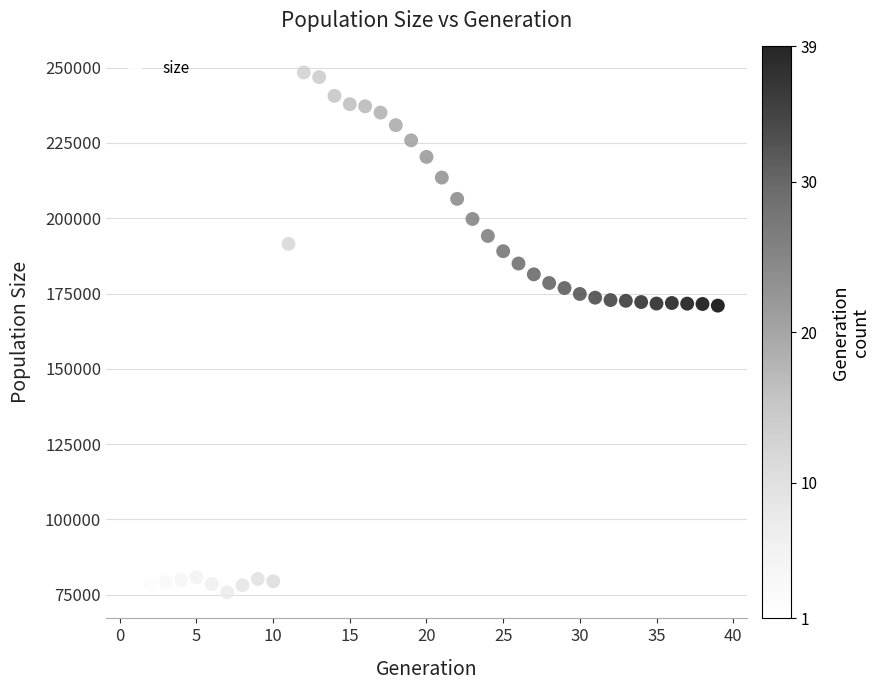

What is the range of X values (max minus min)?

38